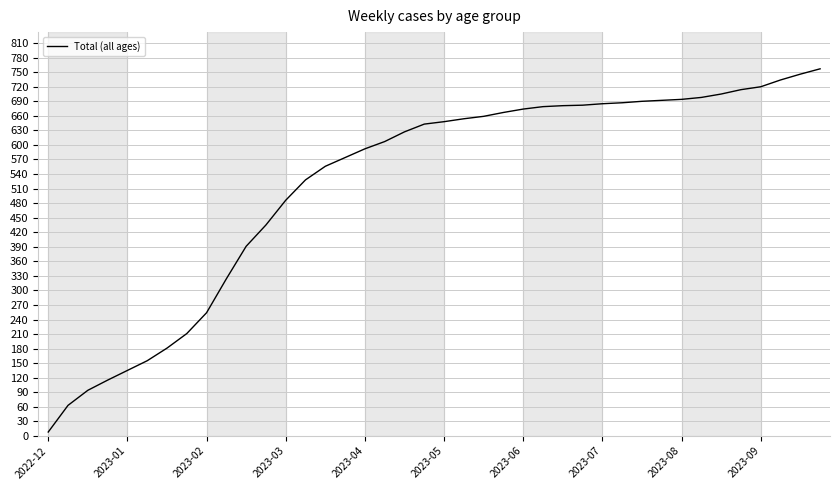

What is the greatest value displayed?

757